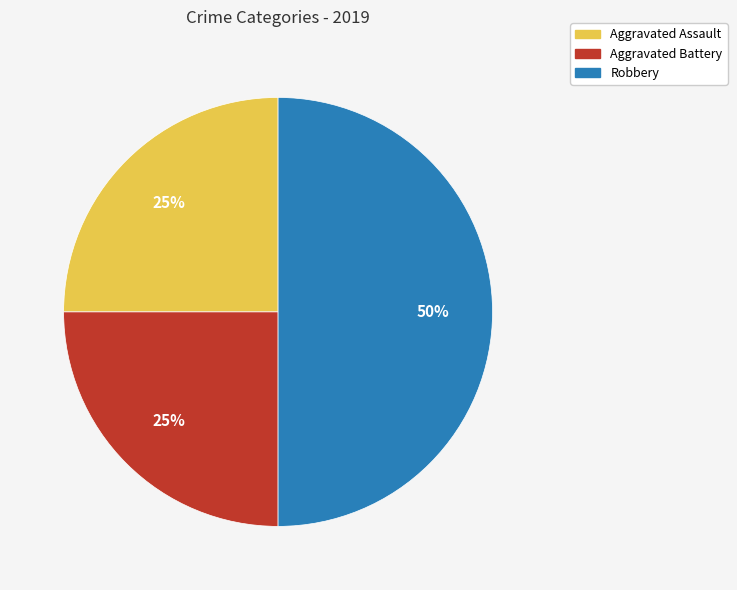

What percentage is the Aggravated Assault slice, to the nearest percent?

25%